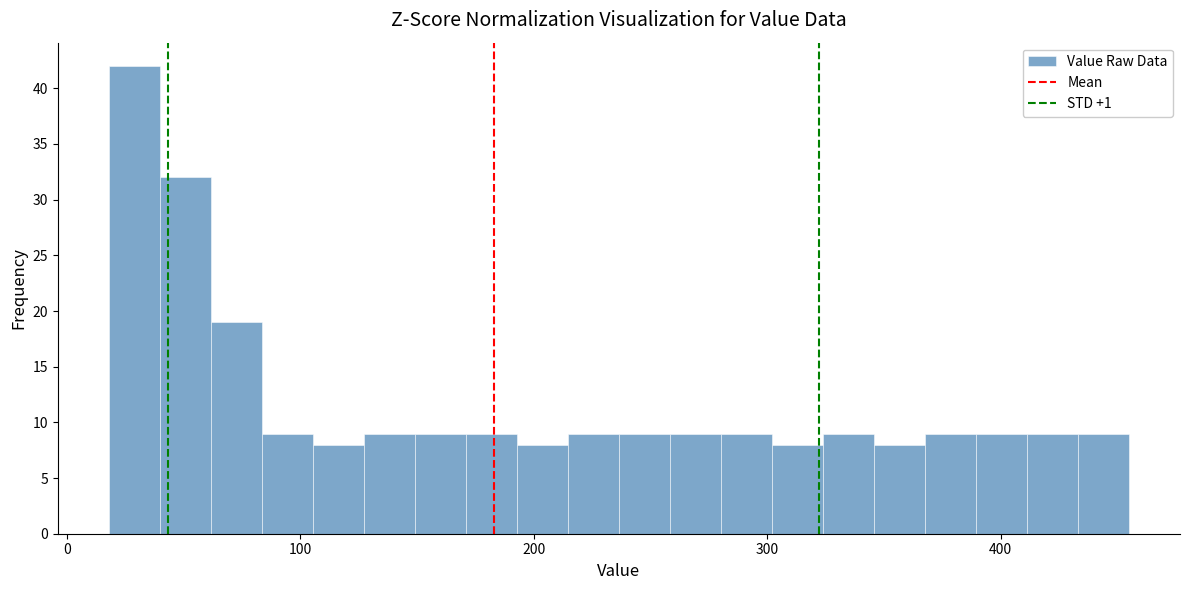

Read against the x-axis, roughly where is the centre of the tallest bar?

30